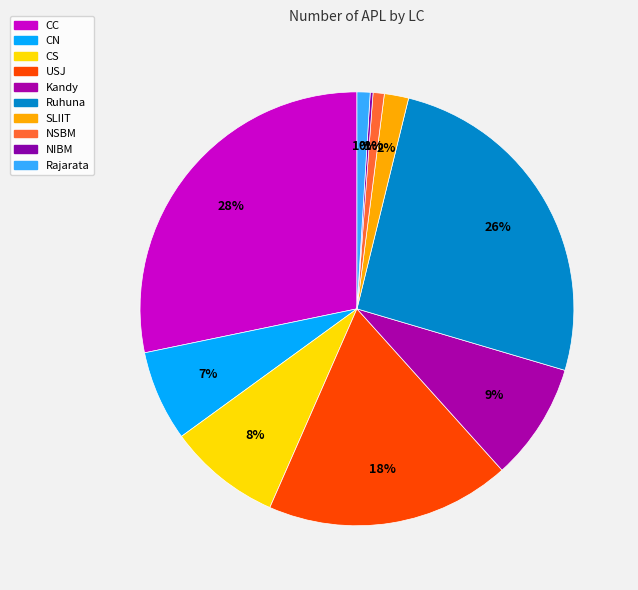

True or false: Ruhuna accounts for 26% of the total.

True